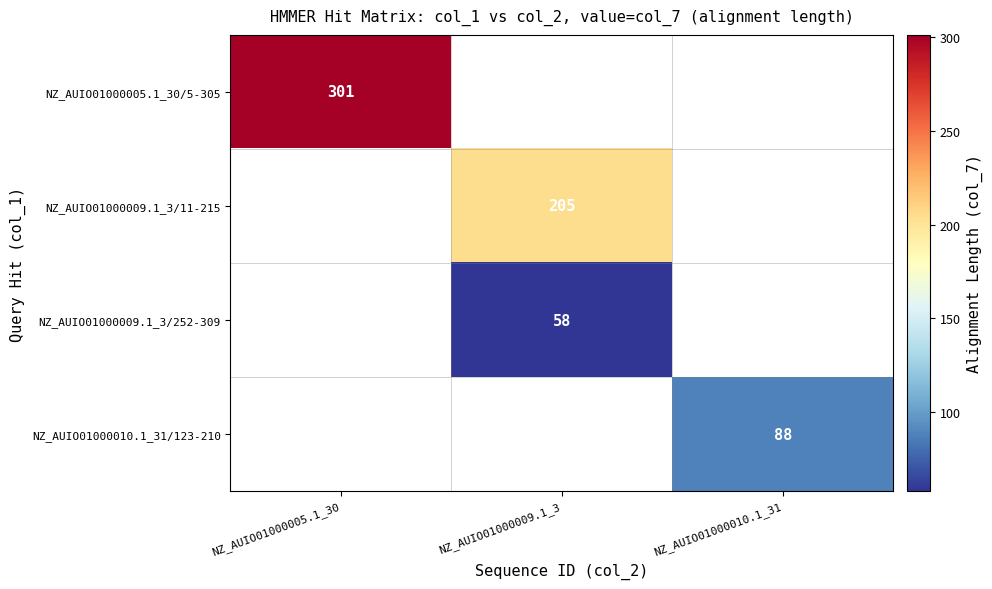

Is it true that NZ_AUIO01000005.1_30/5-305 equals 301 at NZ_AUIO01000005.1_30?

True